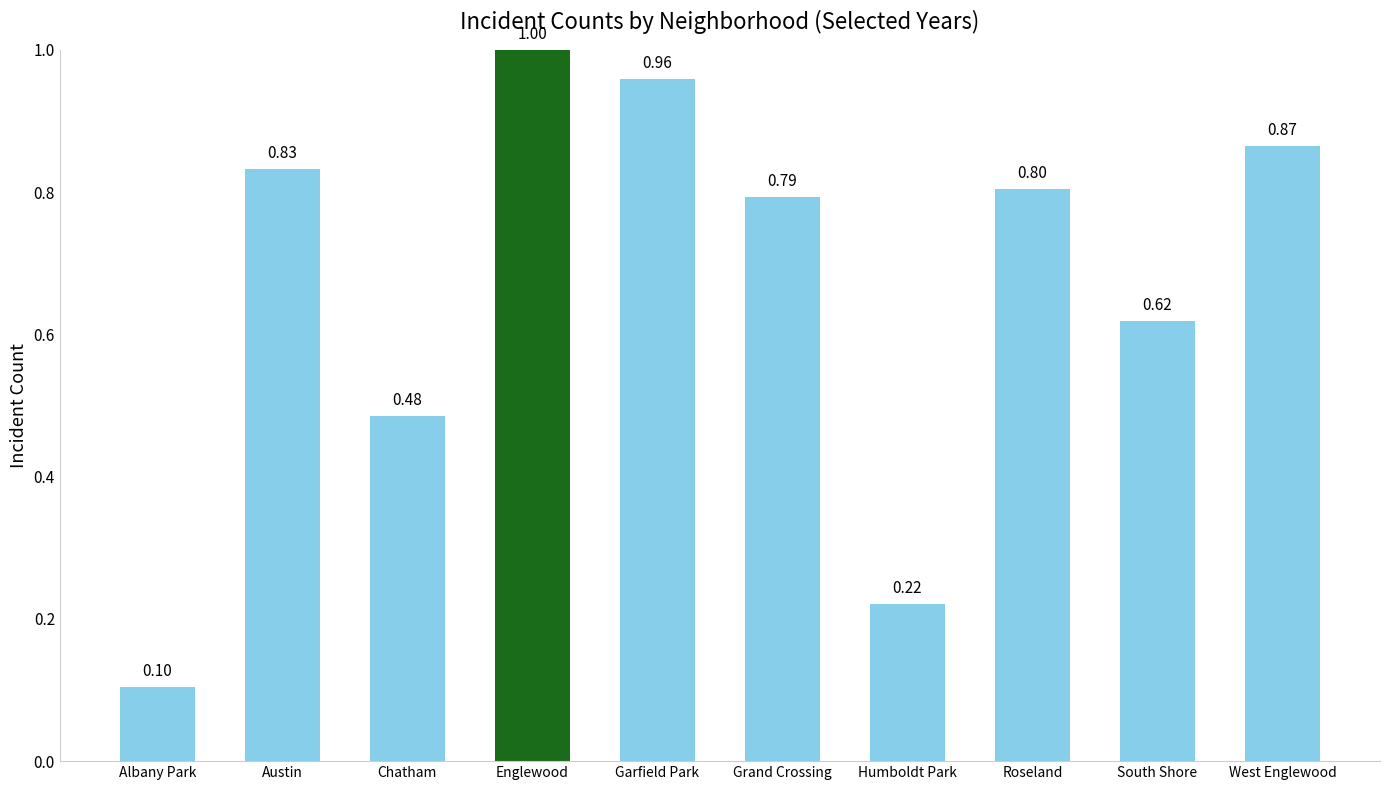

What is the average value?

0.7